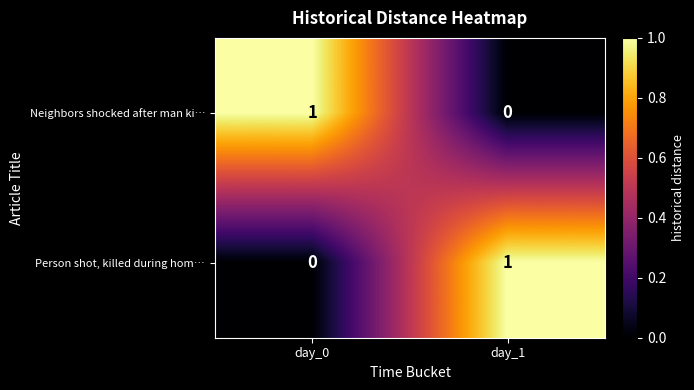

How many distinct data groups are displayed?

2